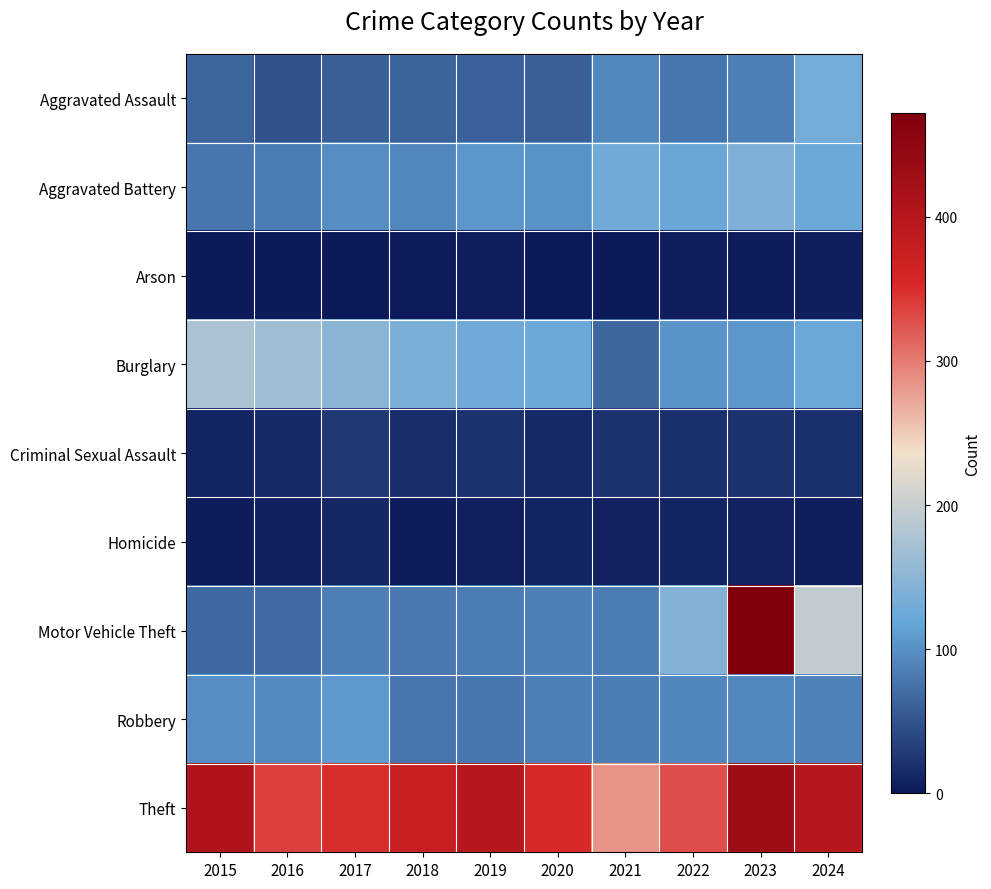

What is the spread (max minus min) of values at 2023?

469